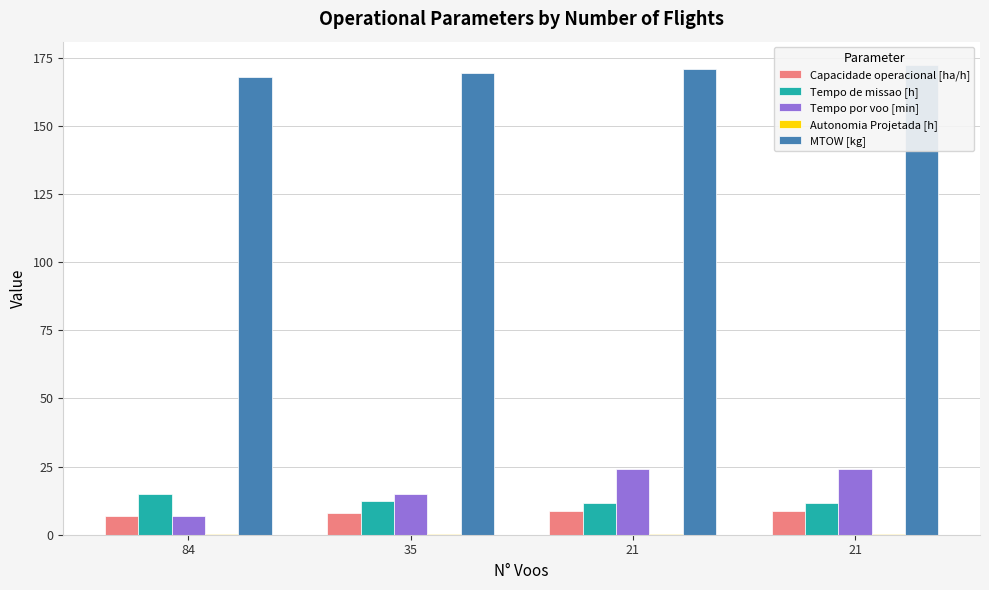

Reading left to right, list all the values displayed in this chart.

Capacidade operacional [ha/h]: 84=6.7	35=8.1	21=8.7	21=8.7
Tempo de missao [h]: 84=15.0	35=12.3	21=11.5	21=11.6
Tempo por voo [min]: 84=7.0	35=14.9	21=24.2	21=24.2
Autonomia Projetada [h]: 84=0.1	35=0.2	21=0.3	21=0.4
MTOW [kg]: 84=167.9	35=169.3	21=170.8	21=172.2